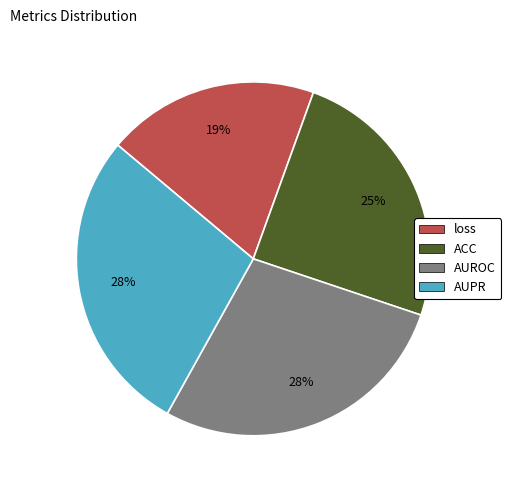

How many segments does this pie chart have?

4